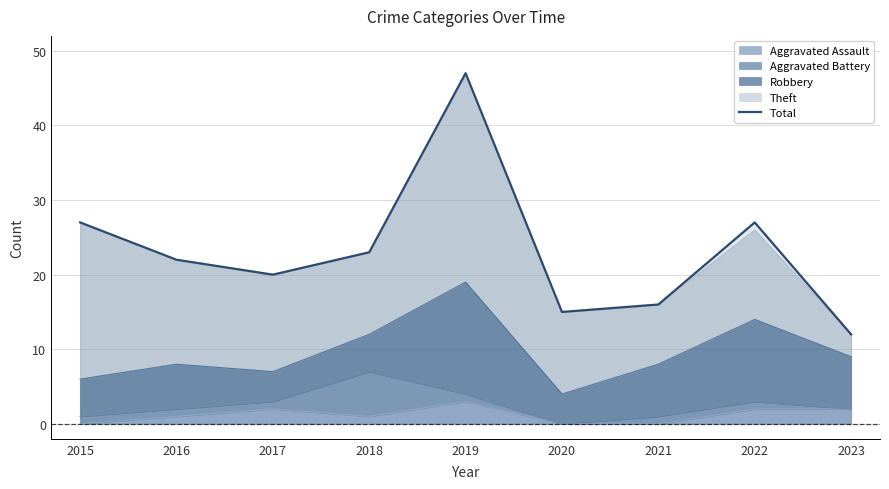

At which category does the chart reach its minimum across all series?

2023